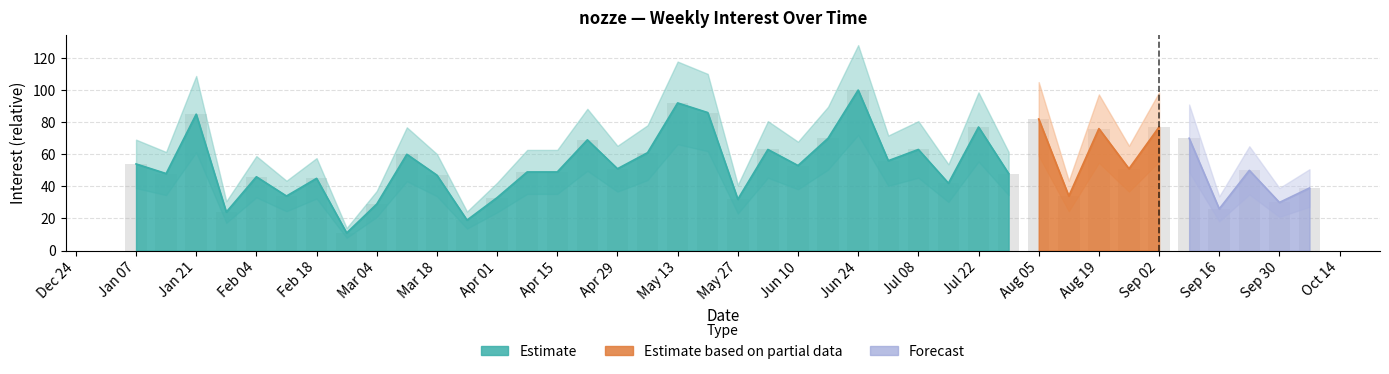

What is the maximum value shown in the chart?

100